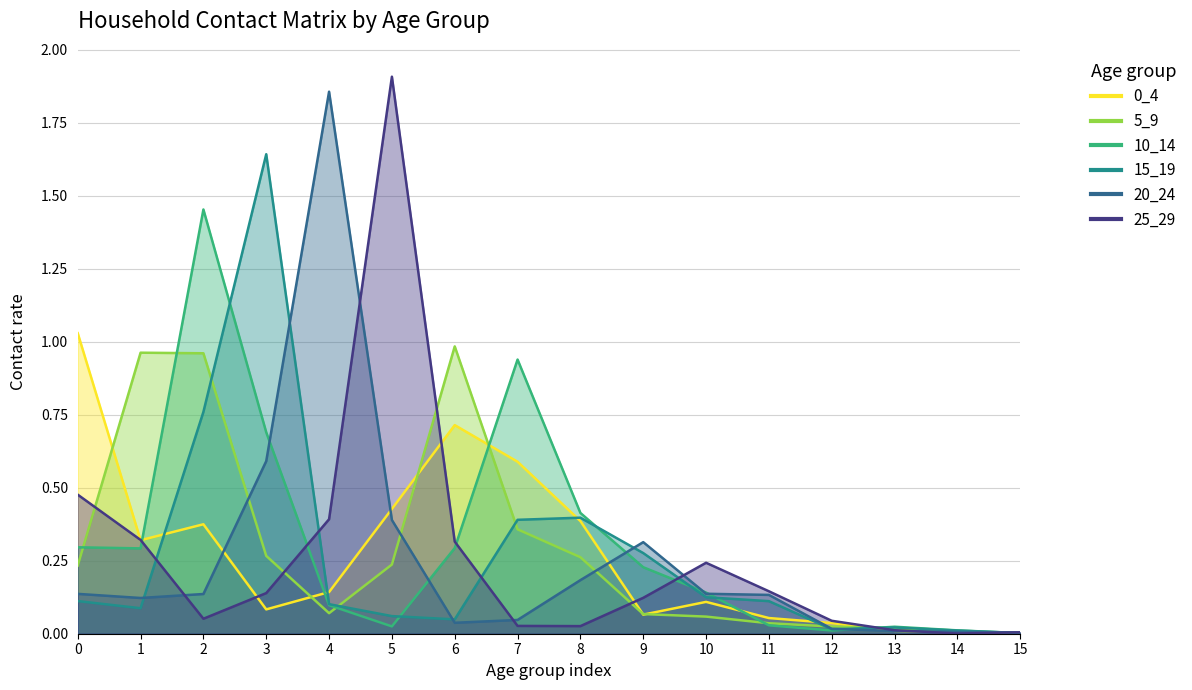

At how many categories does at least one series exceed 1?

5